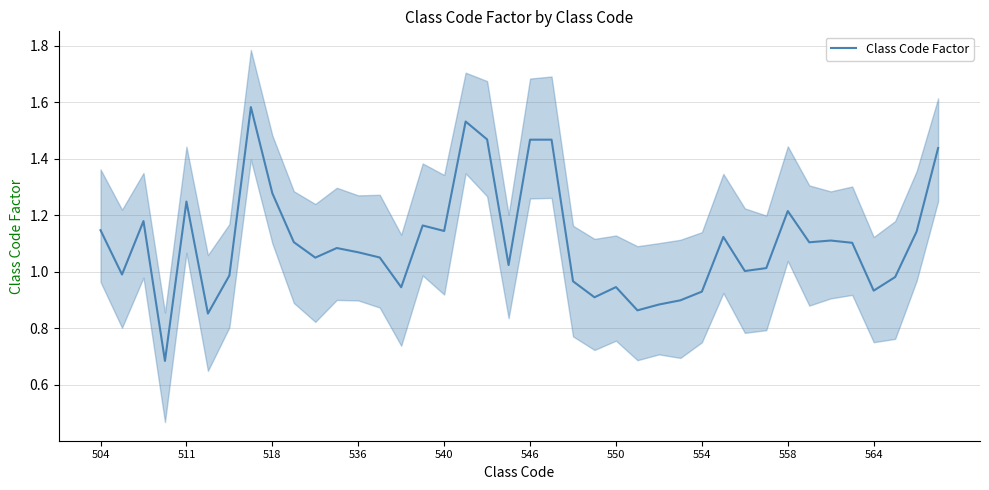

The chart shows a value of 1.5 at 28. True or false?

False